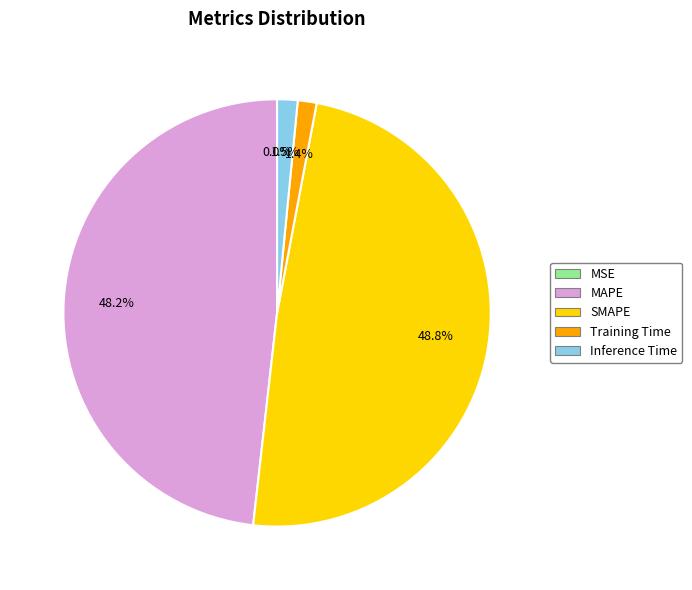

To the nearest percent, what is the difference between the largest and smallest slice percentages?

49%